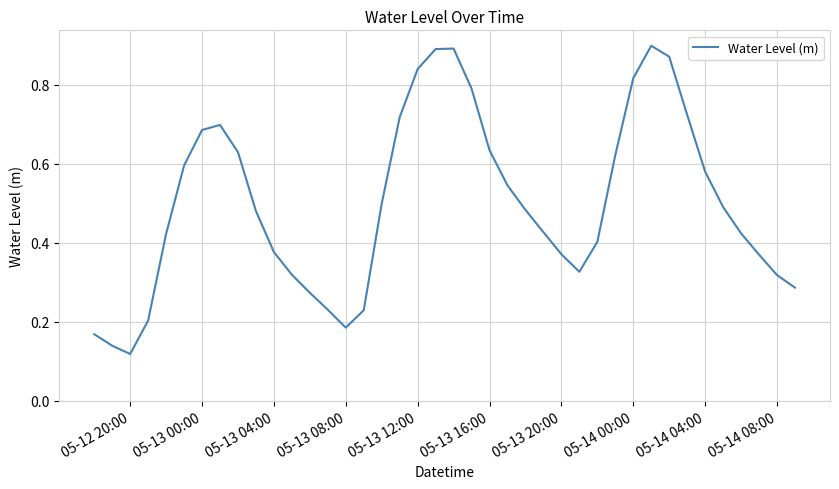

True or false: the data has more than 2 interior local peaks.

True